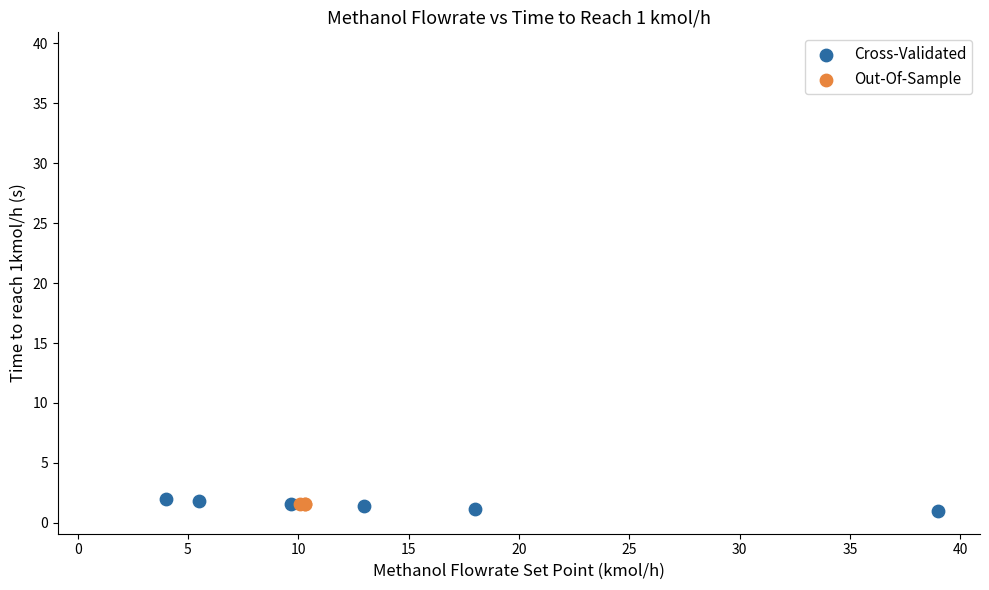

Which series has the widest spread of Y values?

Cross-Validated